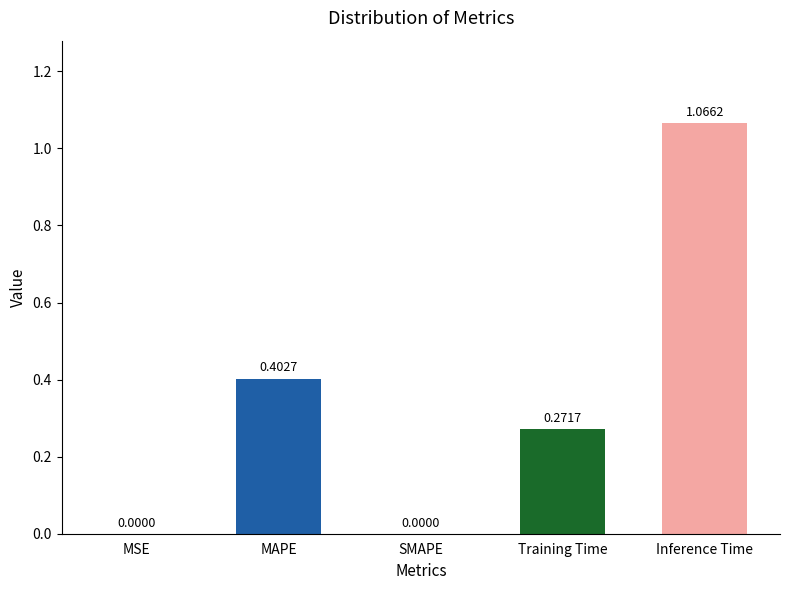

What is the change in value from MSE to MAPE?

+0.4